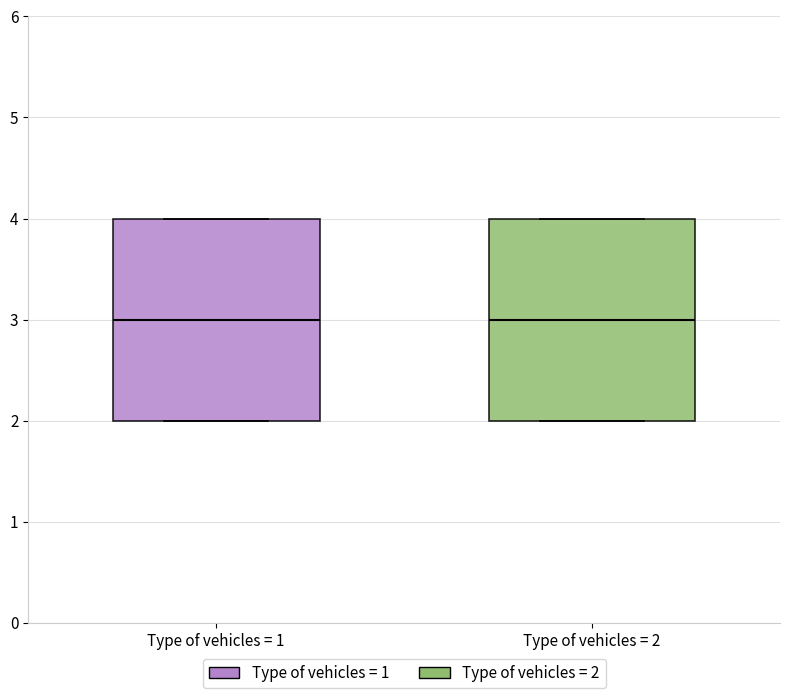

Where is the lower edge of the box for Type of vehicles = 2 on the y-axis? The values are not printed on the chart, so give them approximately, as read against the axis.

2